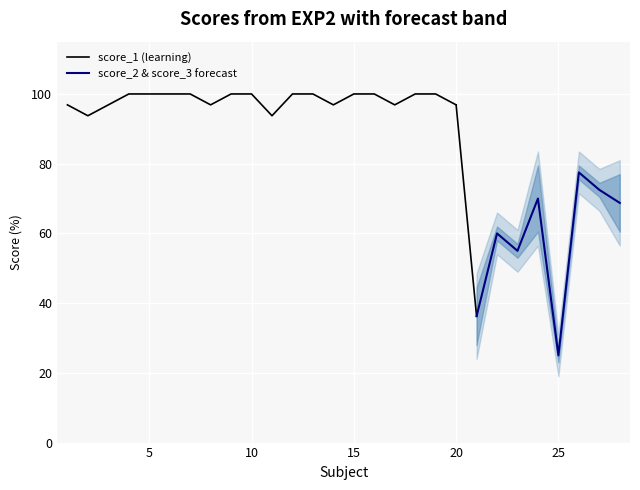

What is the difference between the maximum and minimum values in the score_3 series?

62.5